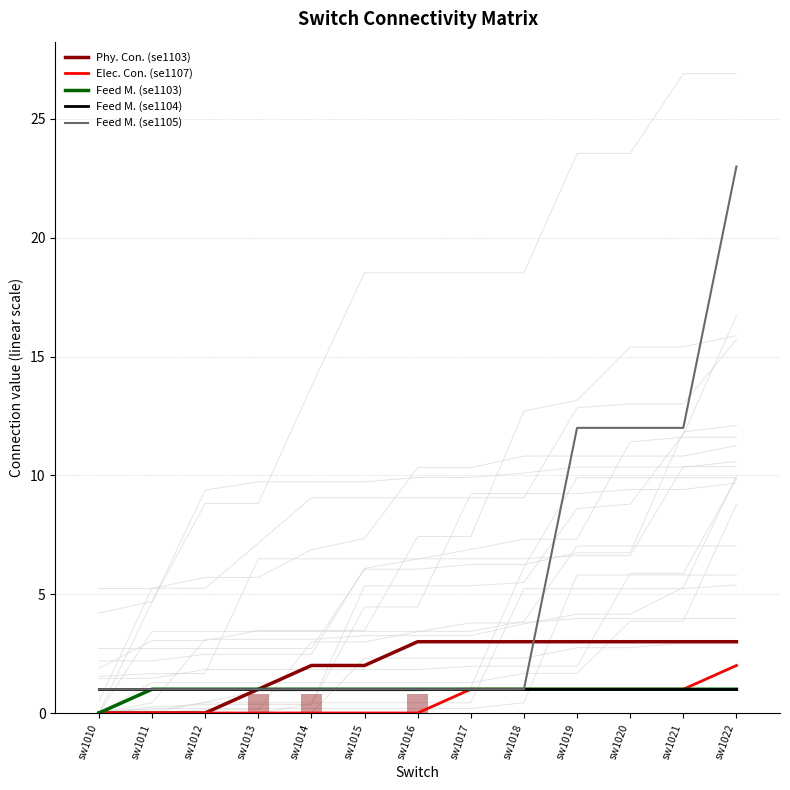

Does the chart contain stacked bars?

No